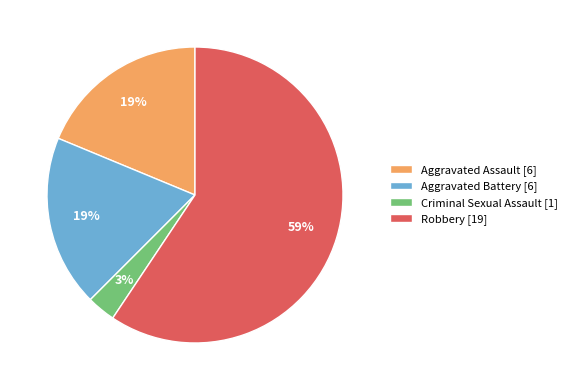

Is Robbery the majority of the pie?

Yes